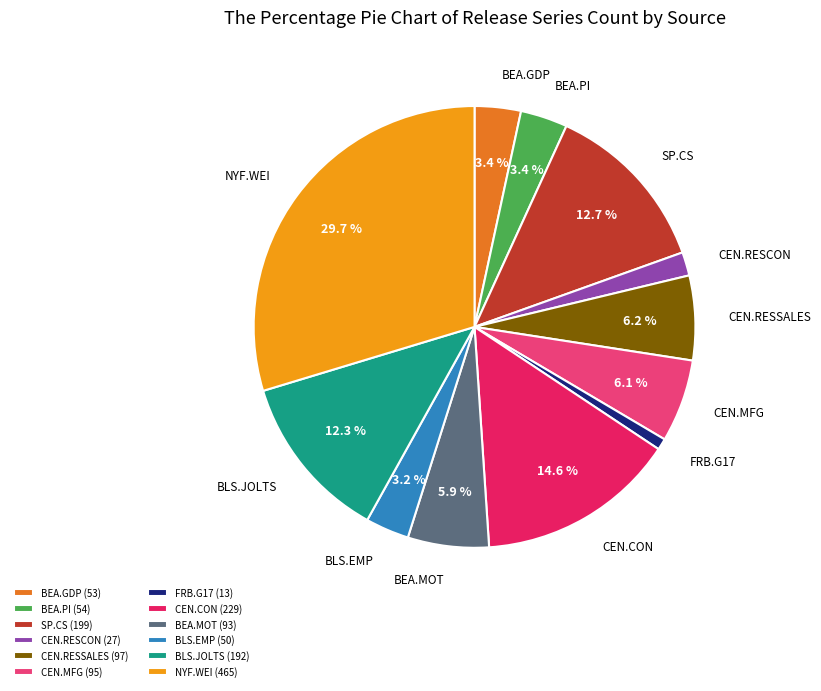

What is the total percentage of CEN.RESSALES and NYF.WEI?

35.9%